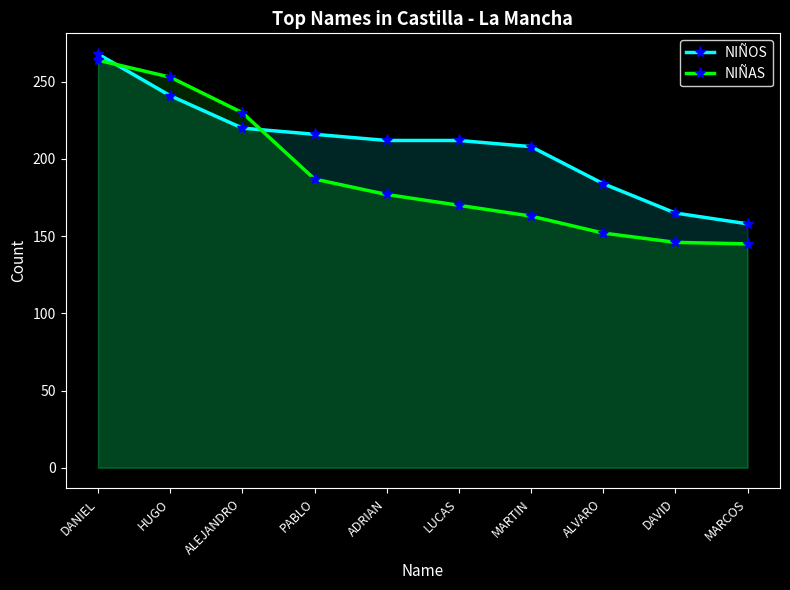

True or false: NIÑOS has more than 0 points higher than both neighbors.

False